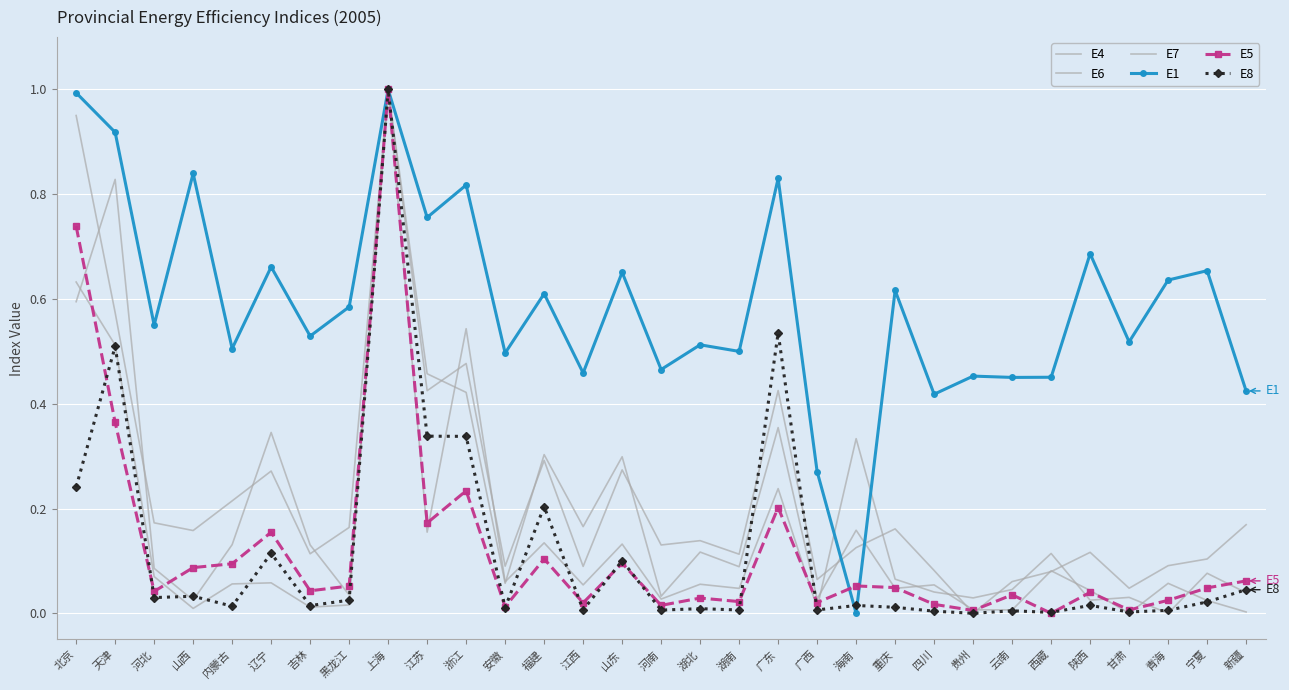

What is the difference between the highest and lowest values at 河北?

0.5